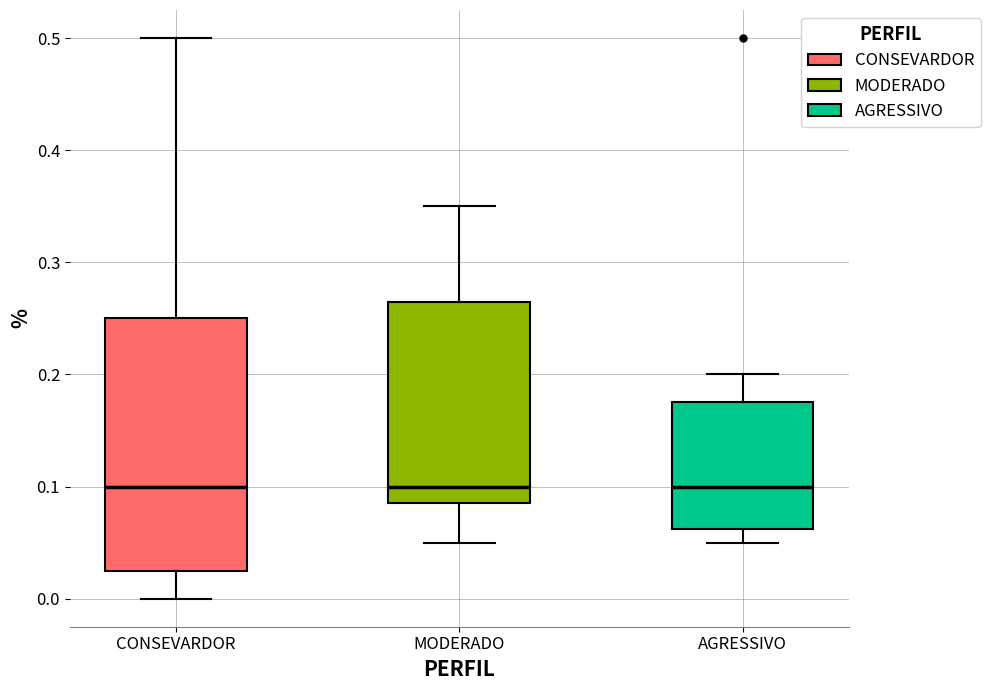

Which box is the tallest, from its lower edge to its upper edge?

CONSEVARDOR